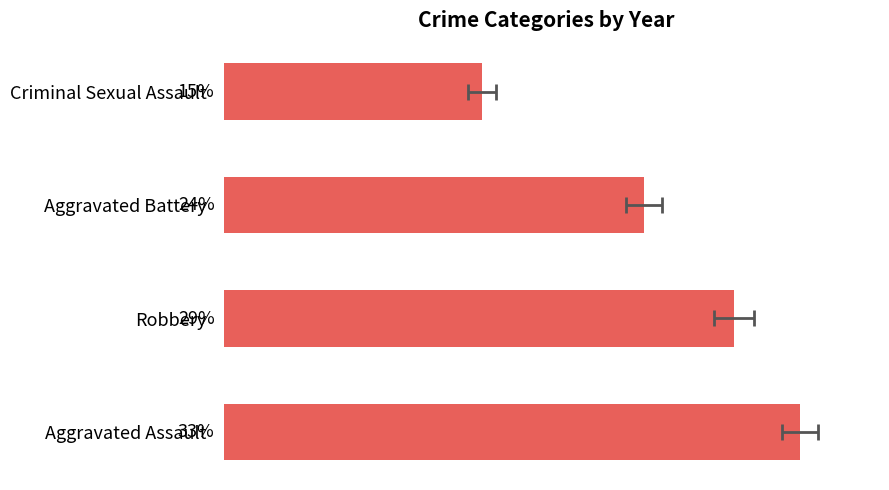

Reading left to right, list all the values displayed in this chart.

96	85	70	43